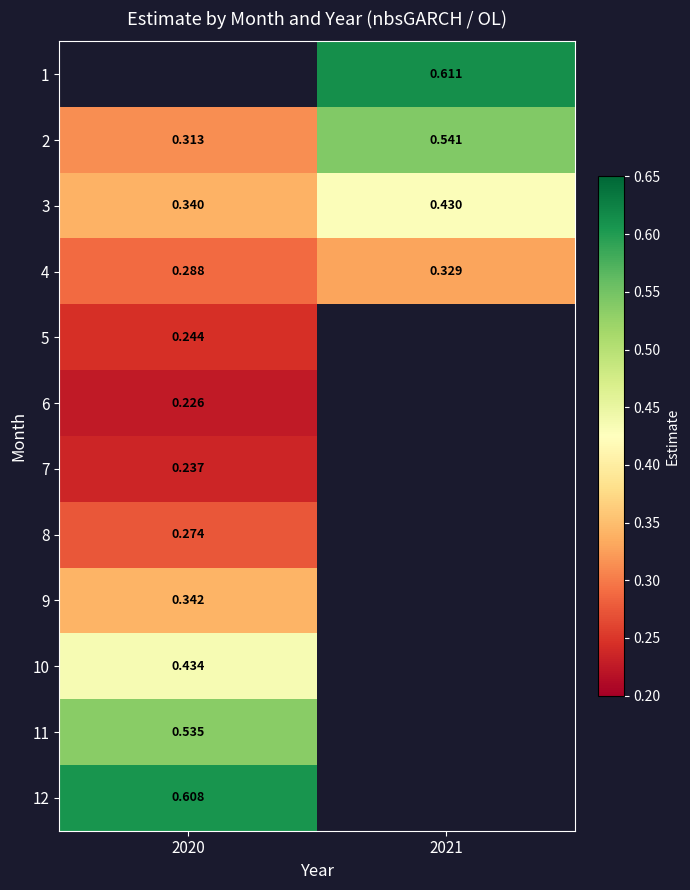

Is the value of 12 at 2020 greater than the value of 1 at 2021?

No